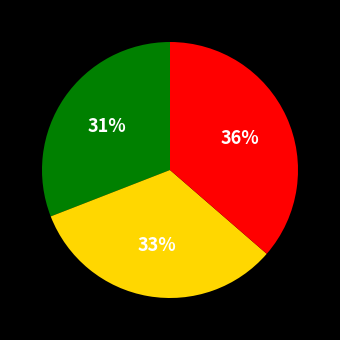

Is there a majority slice in this chart?

No